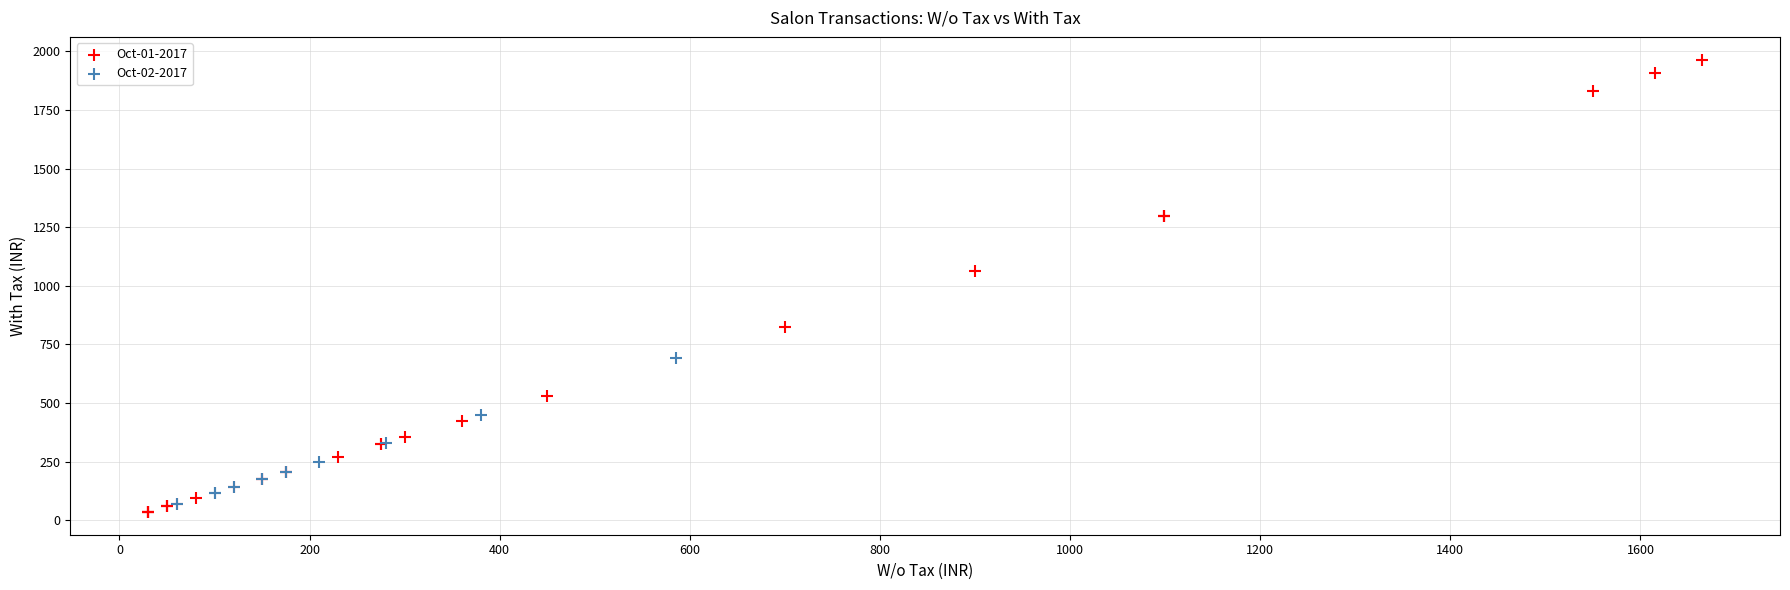

Which series reaches the minimum Y coordinate?

Oct-01-2017